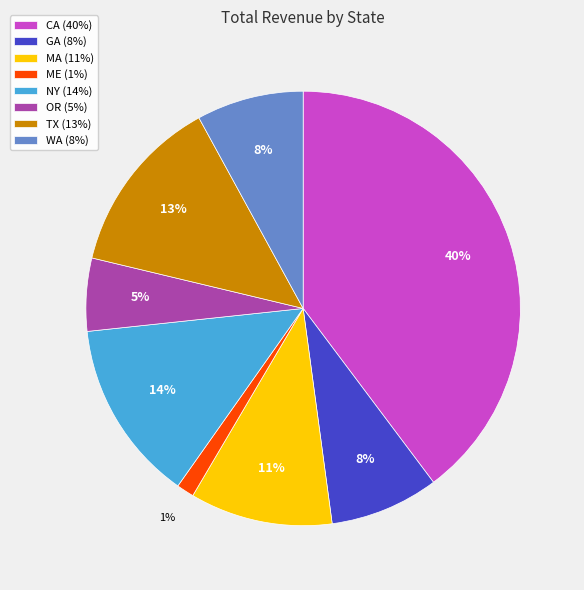

Is there any slice that represents more than half of the pie?

No